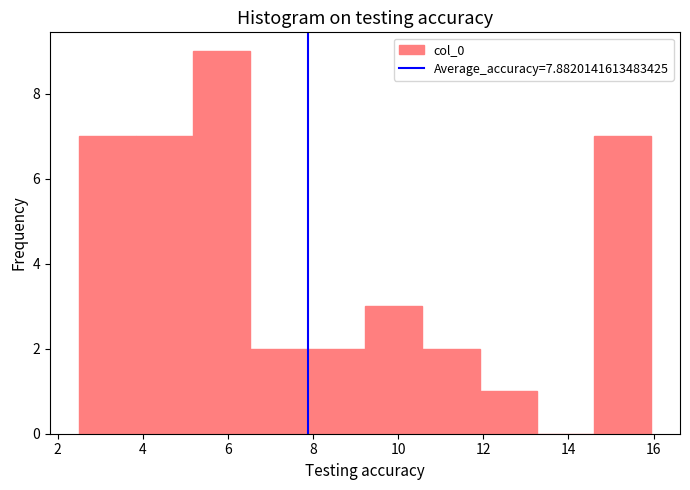

Which range on the x-axis has the tallest bar?

5.2 to 6.6